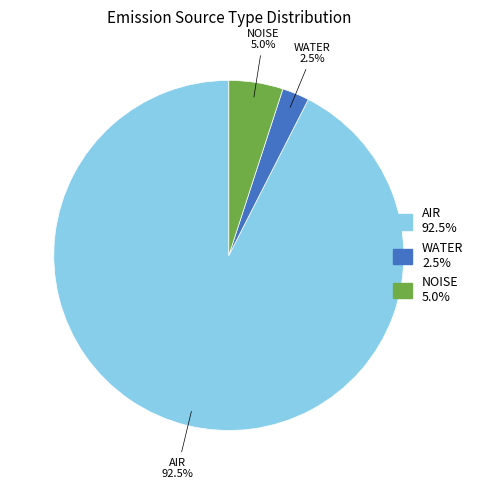

Is there any slice that represents more than half of the pie?

Yes